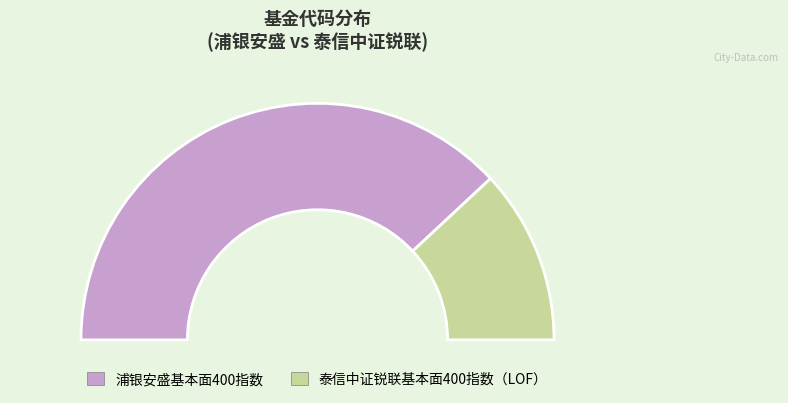

To the nearest percent, what is the difference between the largest and smallest slice percentages?

52%